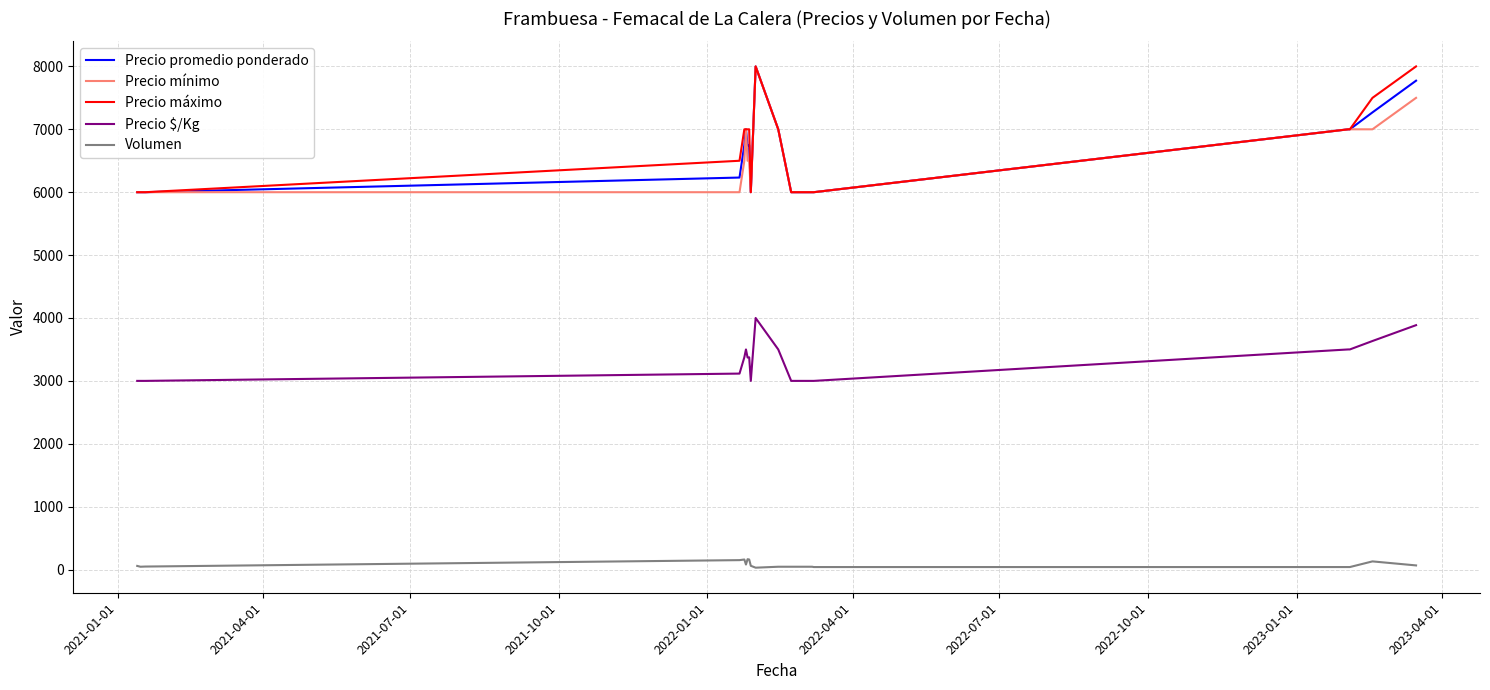

True or false: Precio máximo and Volumen cross at least once.

False